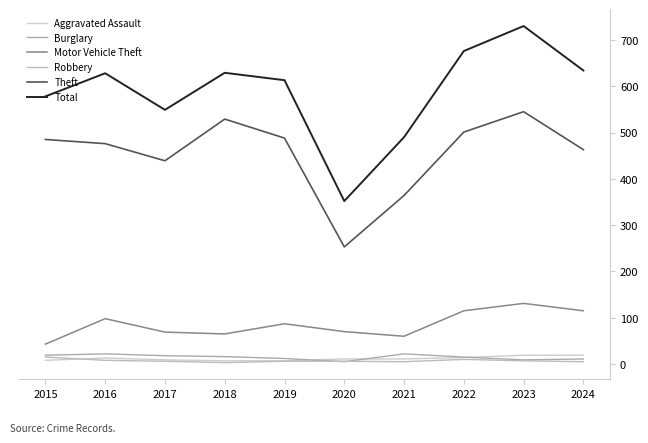

At which category does Robbery reach its first local peak?

2022